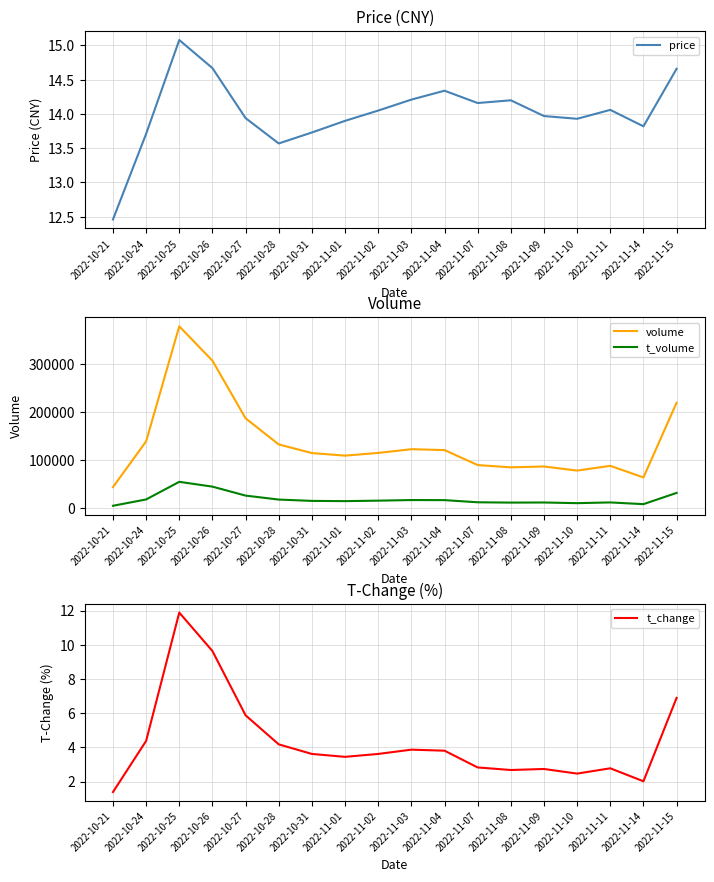

Rank the series by their maximum value, from highest to lowest.

volume, t_volume, price, t_change